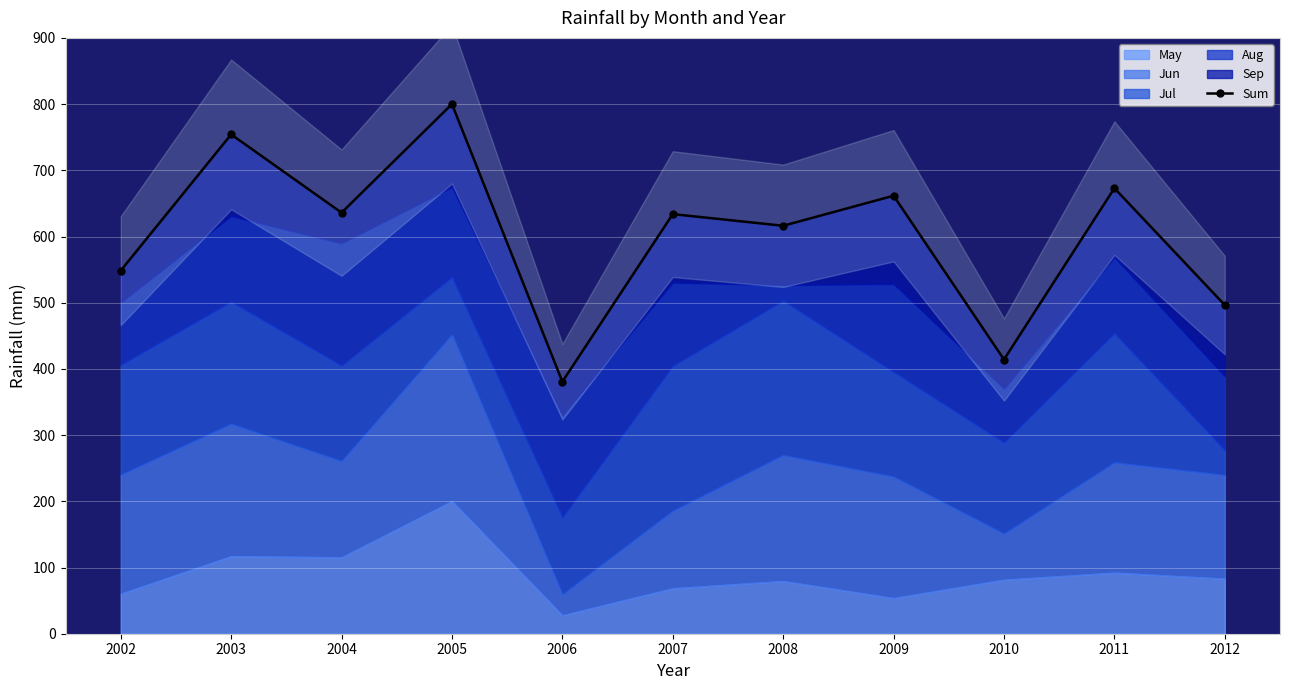

The value at 2003 is 1154.8. True or false?

False